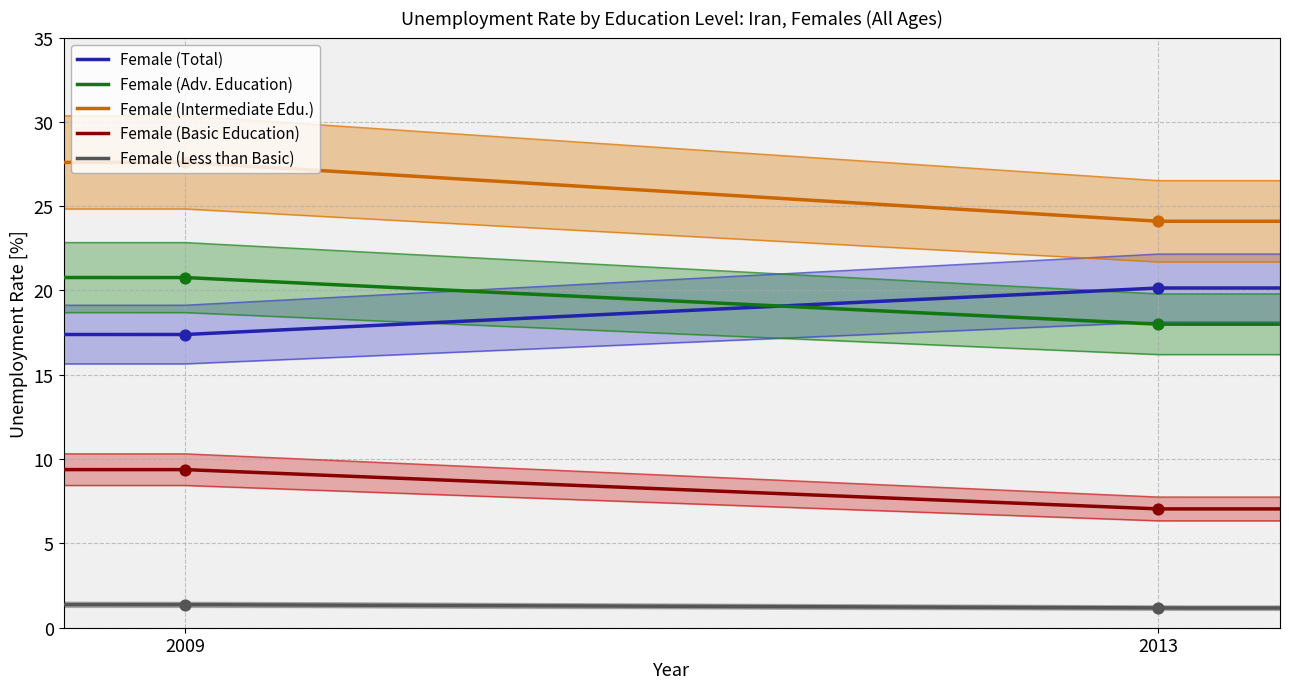

What is the total value across all series at 2013?

70.5